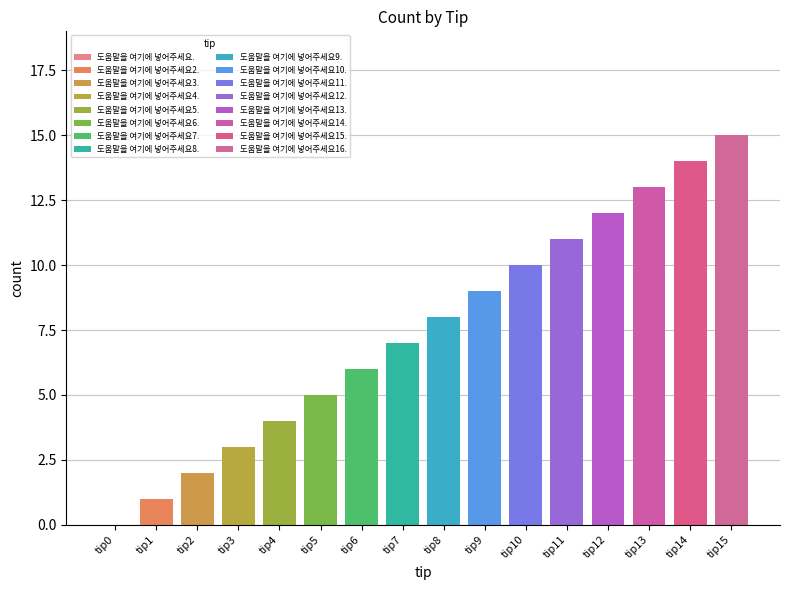

What is the approximate value at 도움말을 여기에 넣어주세요15., to the nearest 10?

10